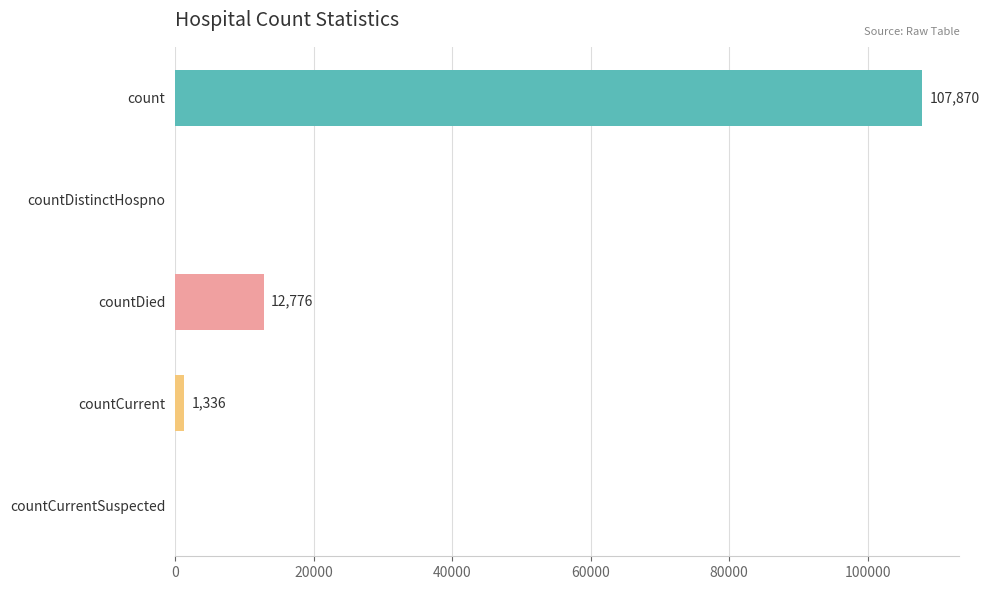

At which label is the value closest to 53935?

countDied